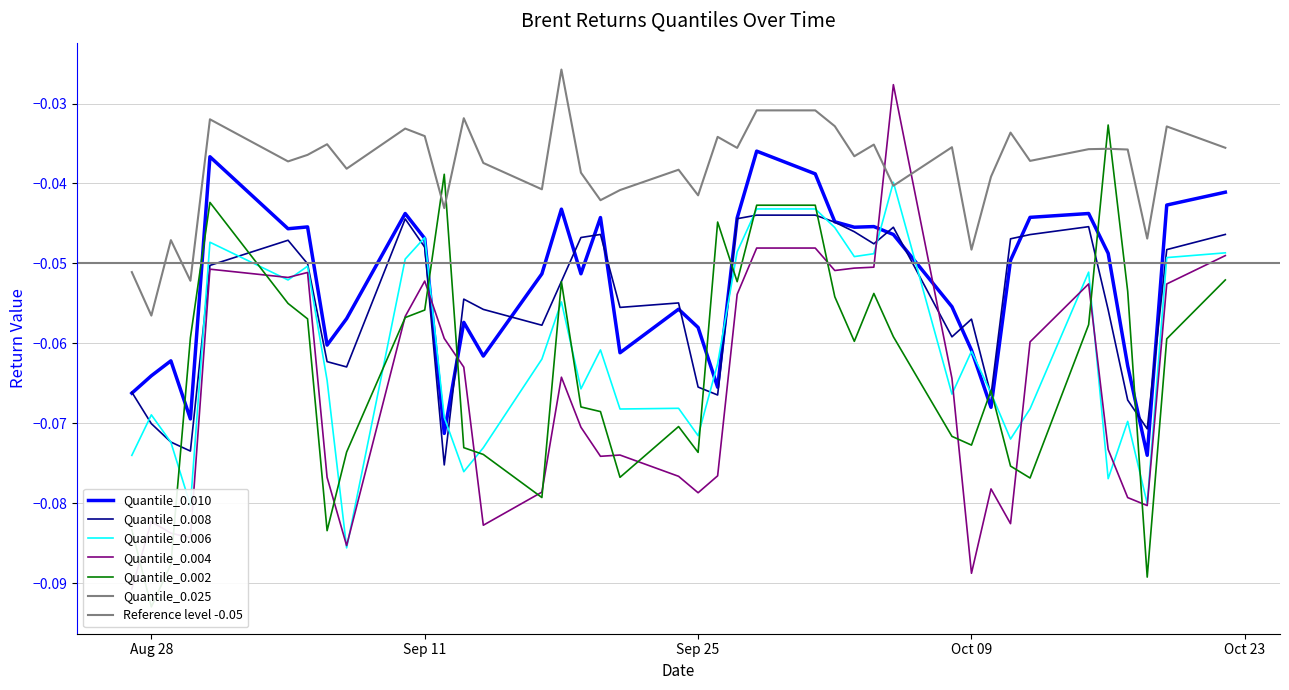

In Quantile_0.004, how many points are higher than both neighbors (excluding endpoints)?

9